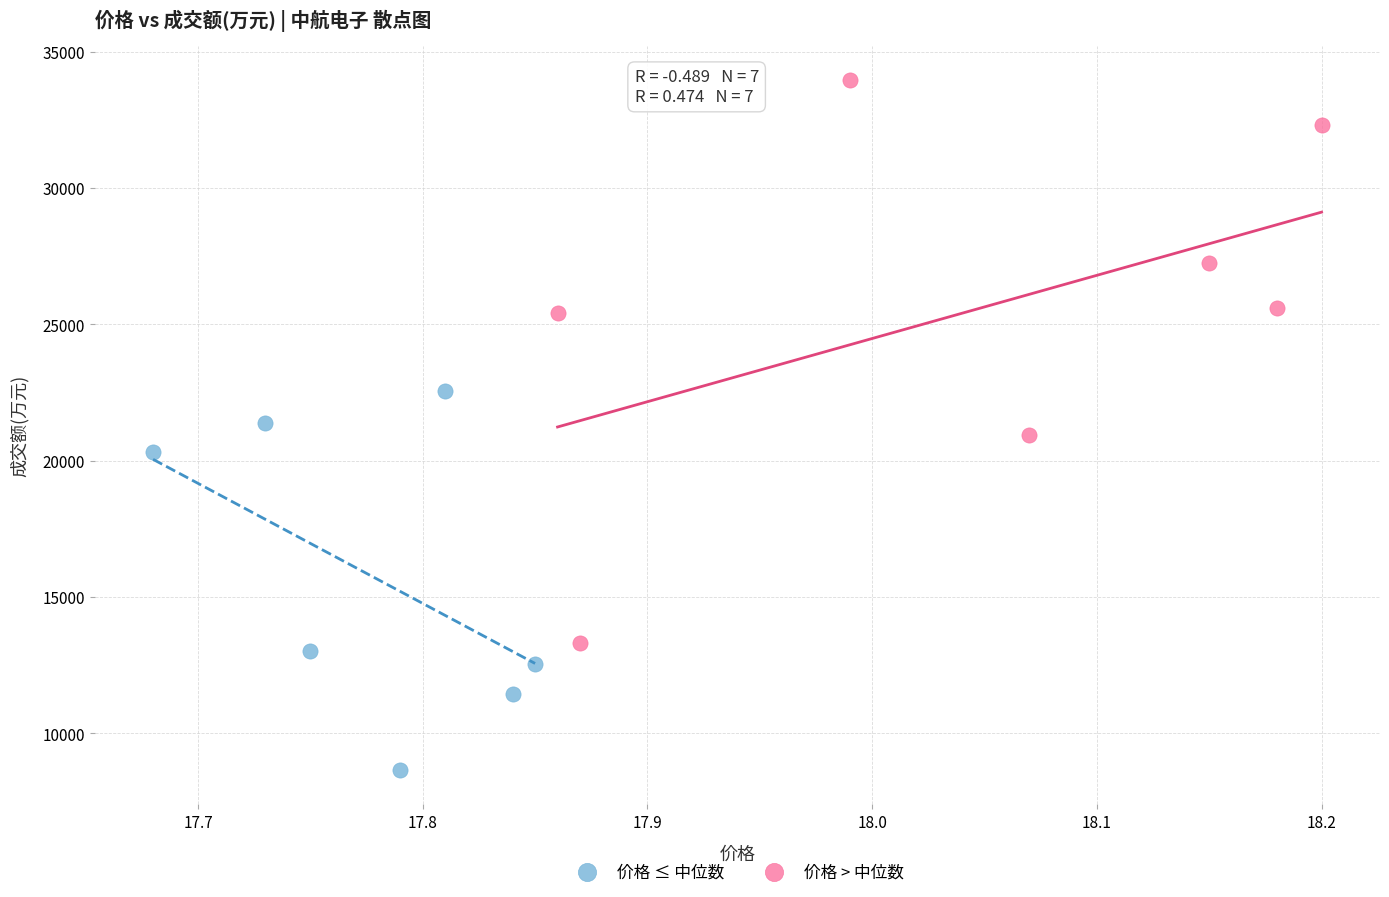

What are all the series names shown in the legend?

价格 ≤ 中位数, 价格 > 中位数